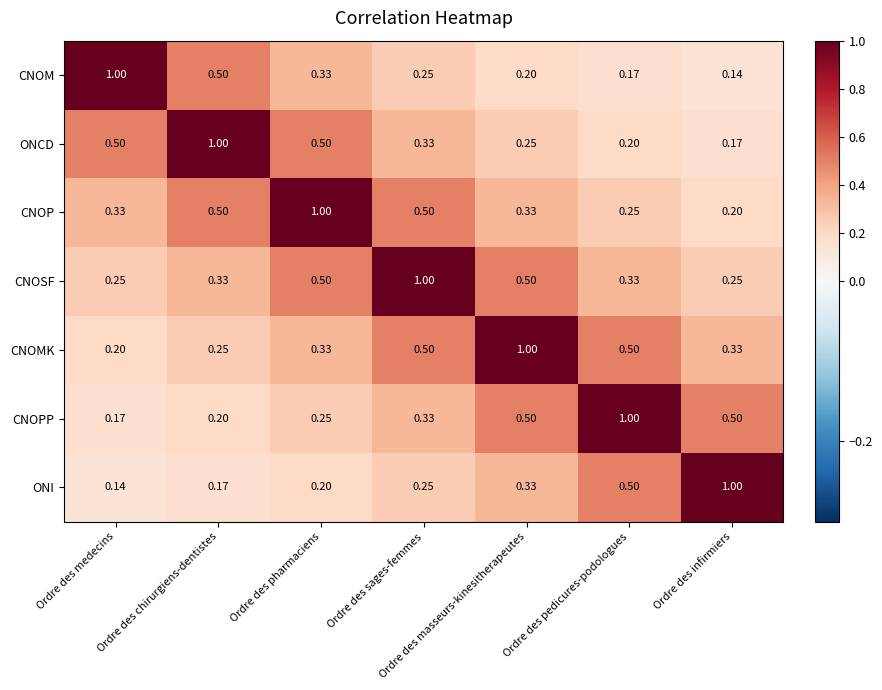

At which label is ONCD closest to 0?

Ordre des infirmiers